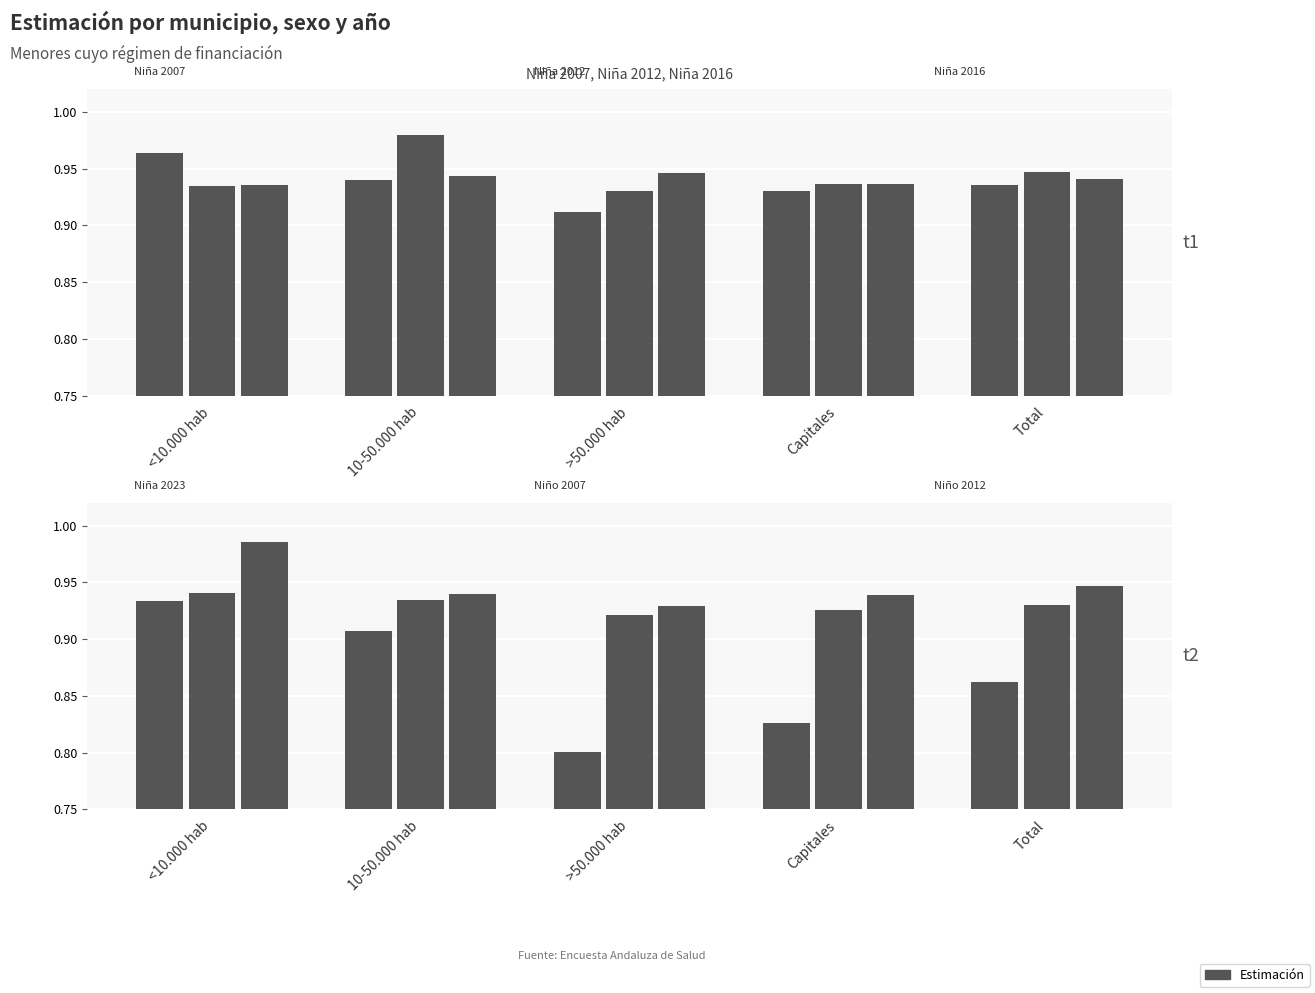

Rank the categories by Niña 2007 value from lowest to highest.

>50.000 hab, Capitales, Total, 10-50.000 hab, <10.000 hab